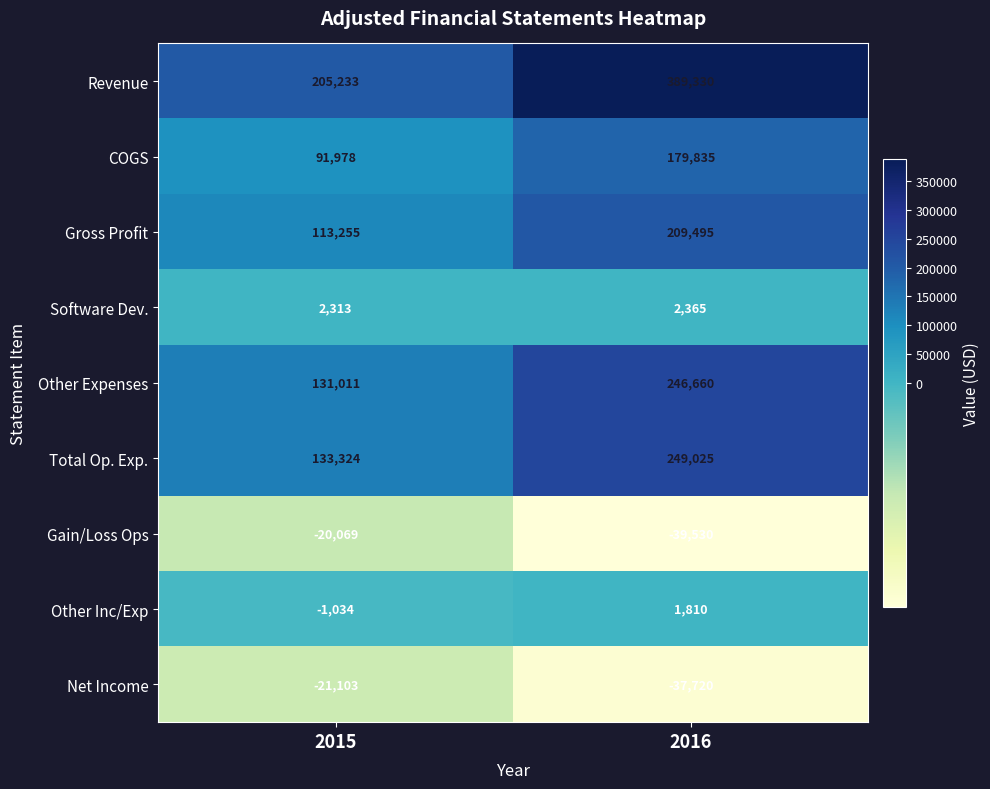

What is the greatest value displayed?

389330